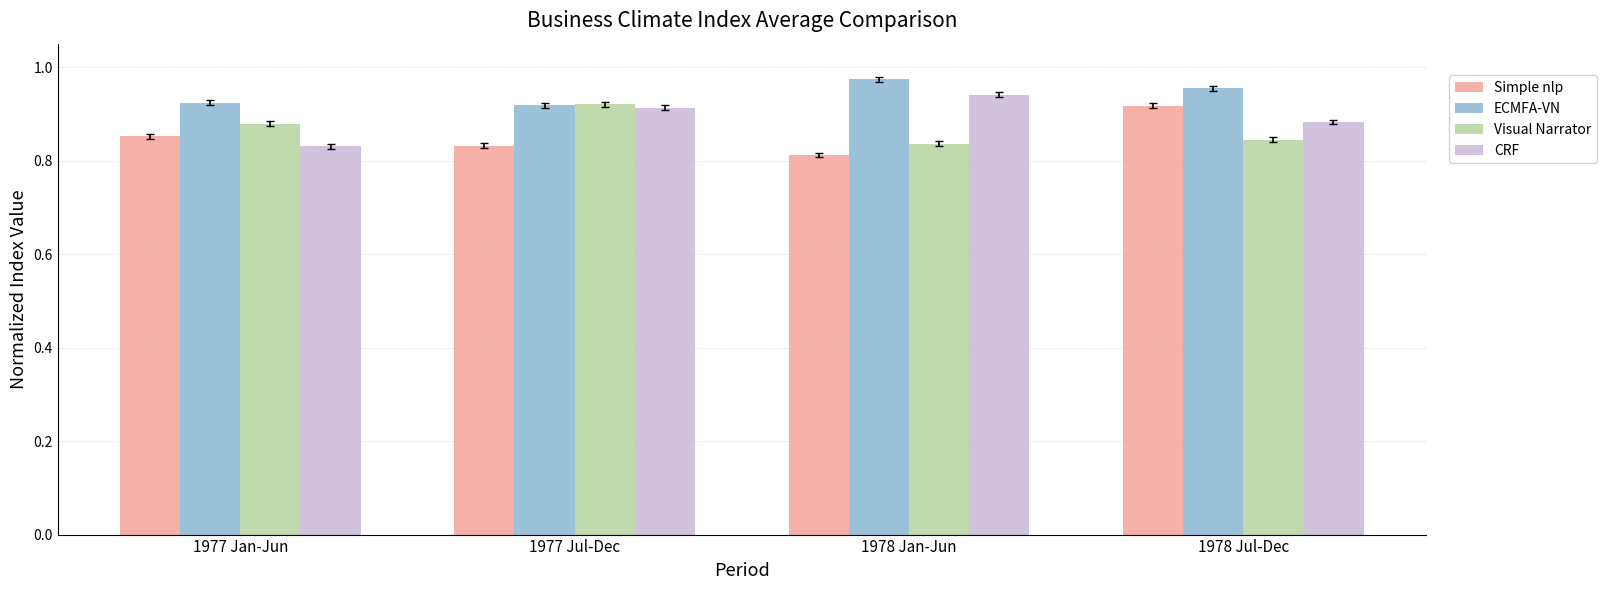

Count the CRF values in the range 0 to 1.

4